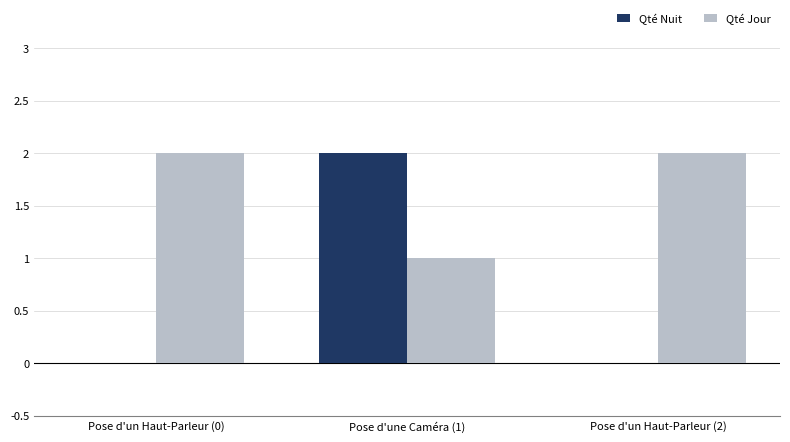

How many groups of bars are there?

3